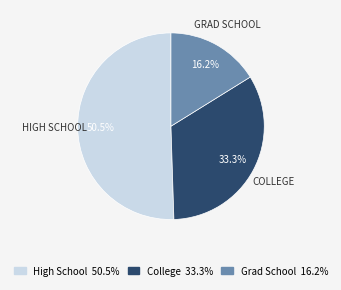

Approximately how many times larger is the value at High School 50.5% compared to Grad School 16.2%?

3.1